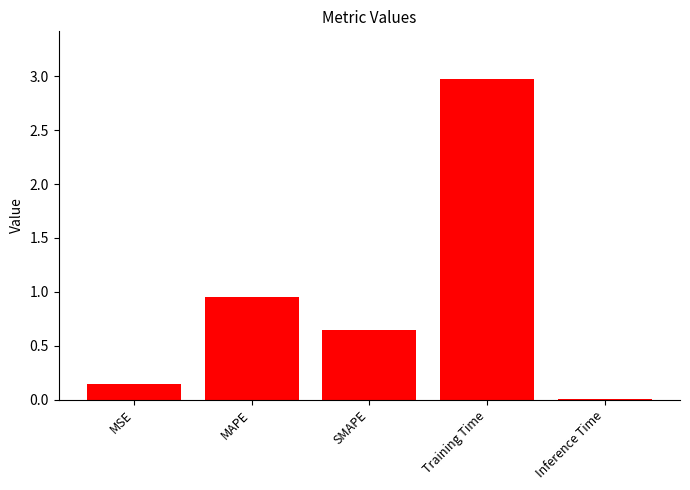

Which category has the highest value across all series?

Training Time